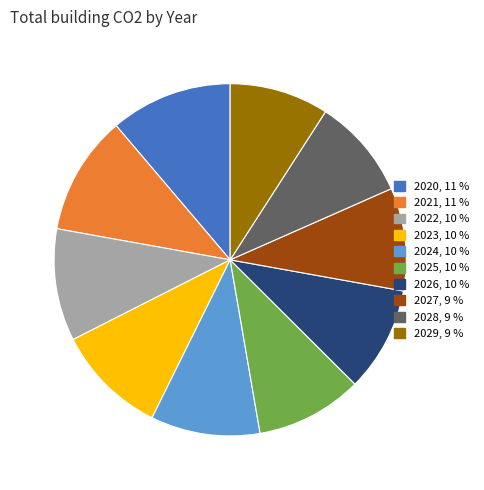

Is there a majority slice in this chart?

No